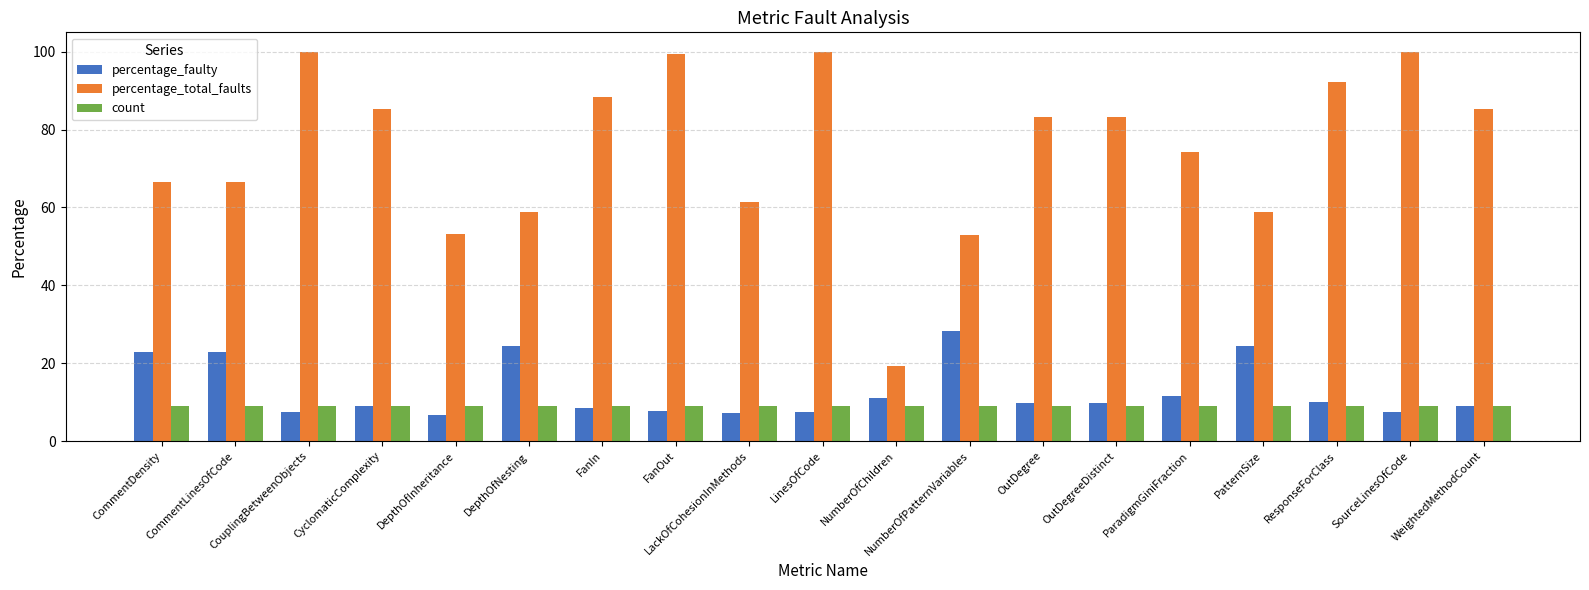

What is the value of the percentage_total_faults bar at the 10th from the left?

100.0